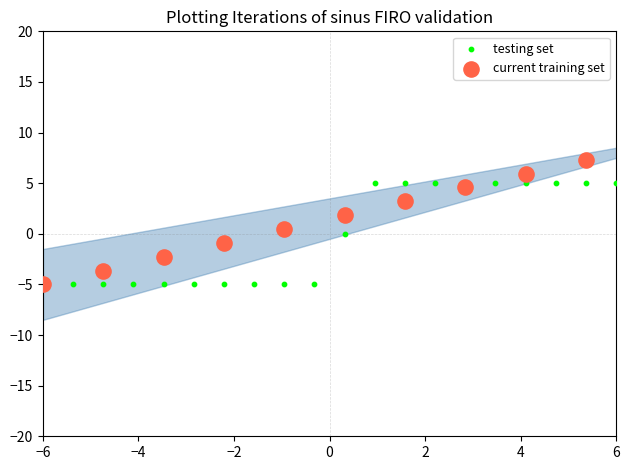

Which series has the largest Y range (max minus min)?

current training set